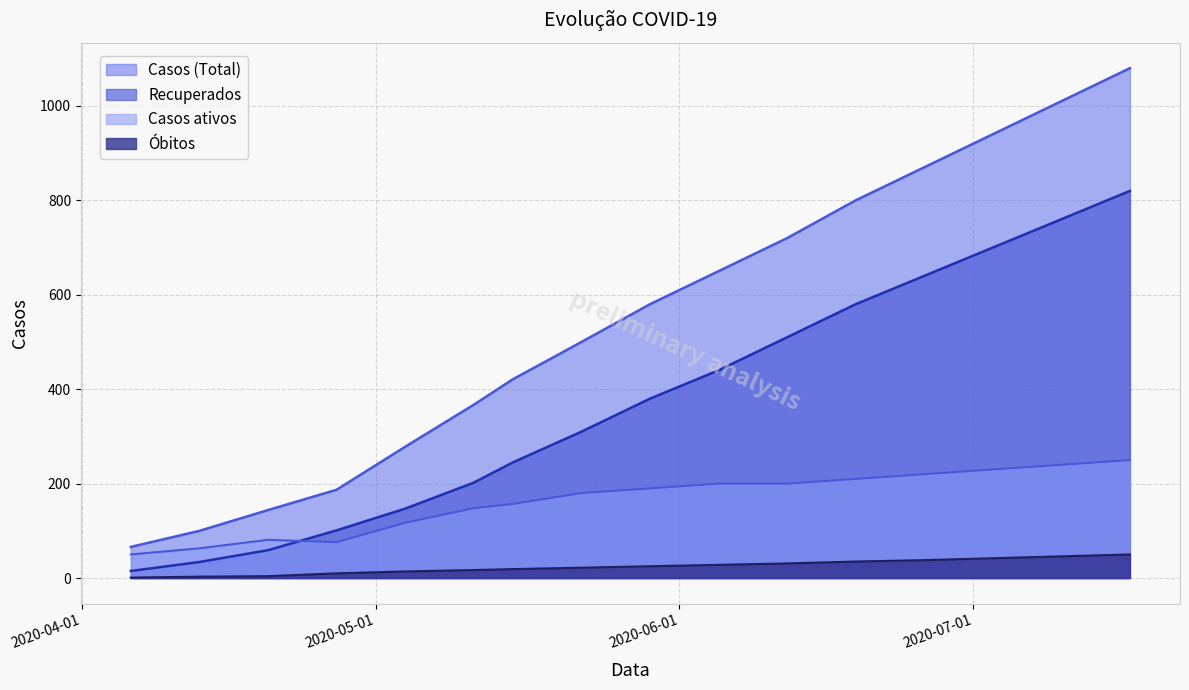

What is the total value across all series at 2020-07-06?

1912